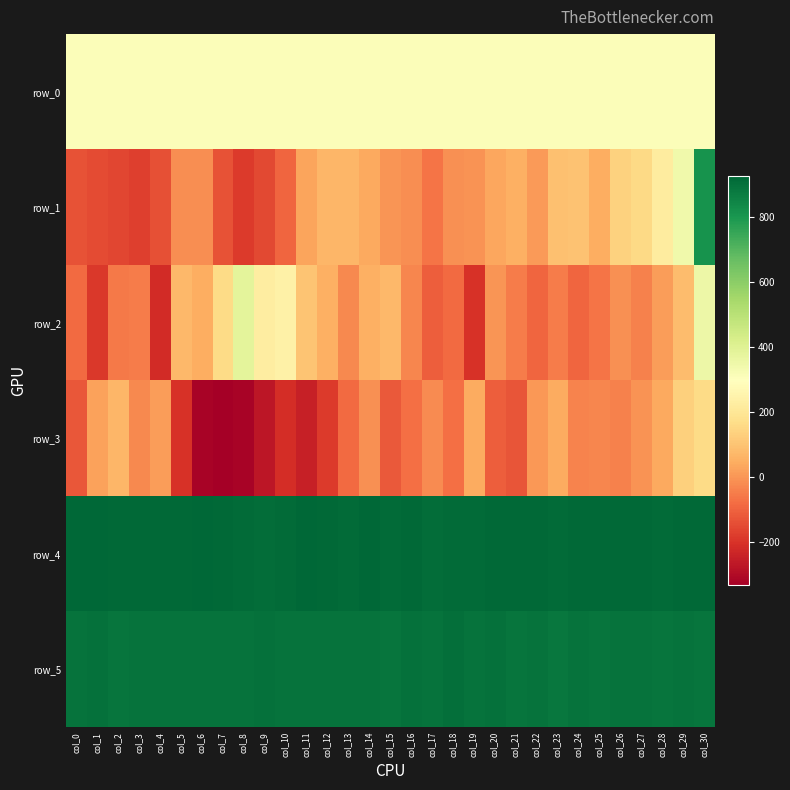

At which label does row_1 first exceed -1?

col_11